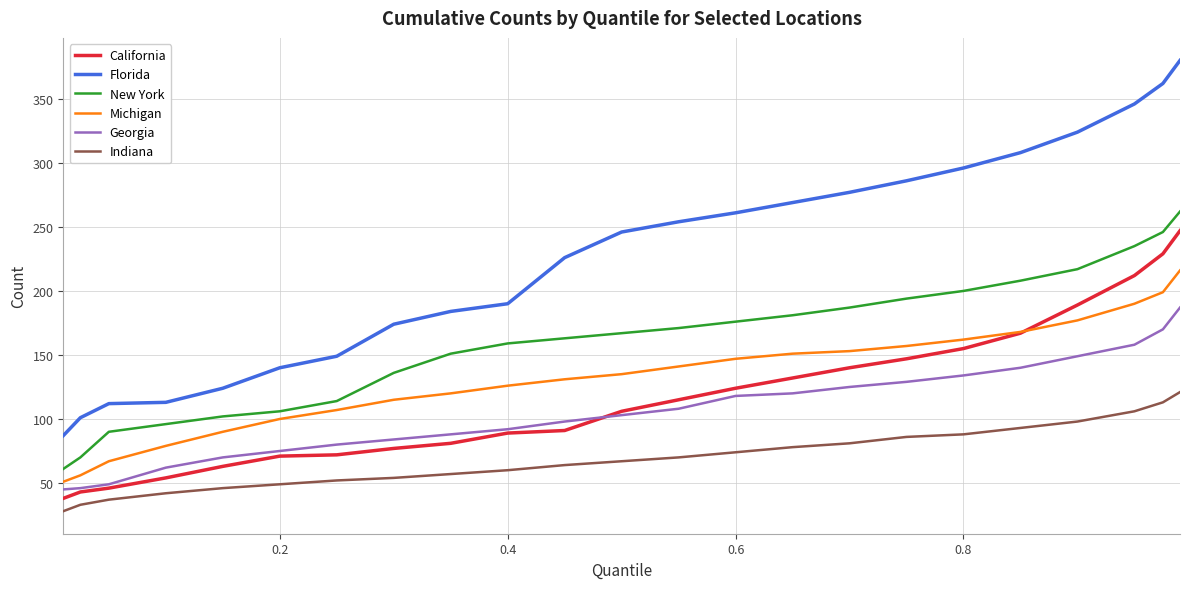

What is the highest value of the Georgia series?

187